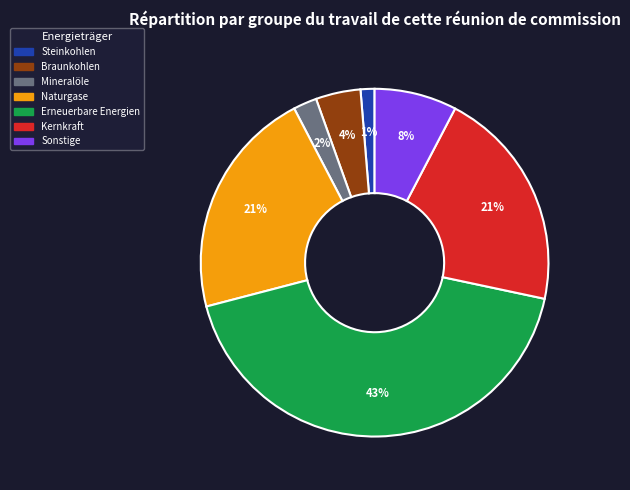

To the nearest percent, what is the average slice percentage?

14%